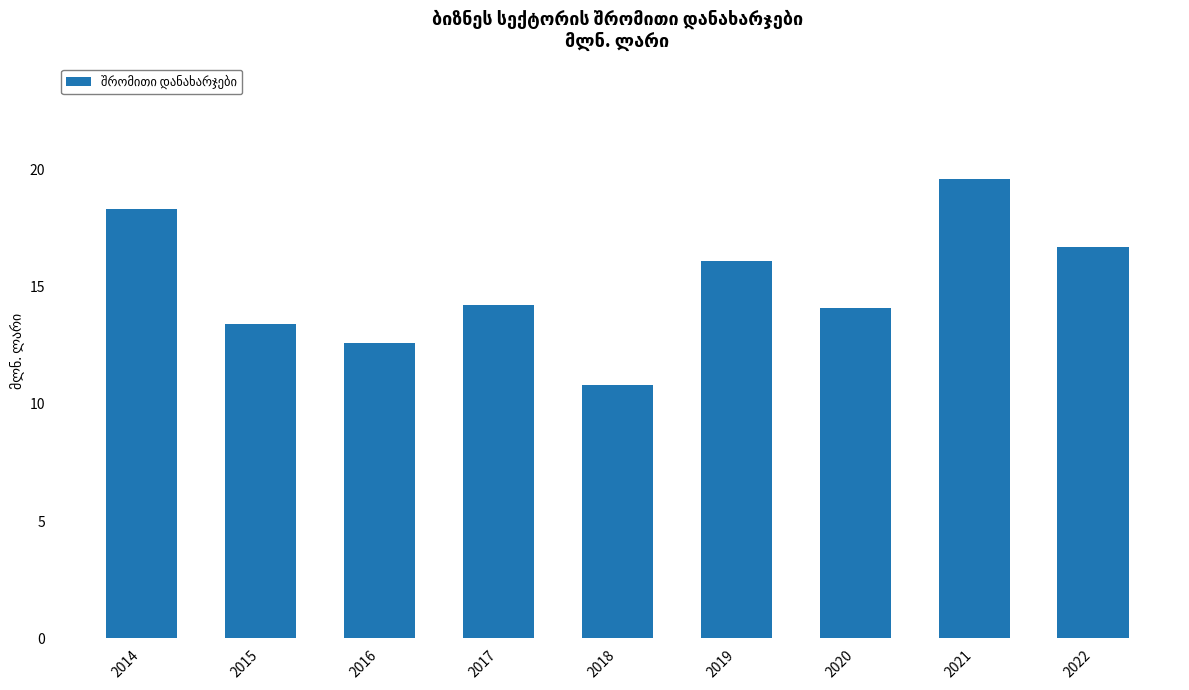

Are the bars grouped side by side (vs. stacked)?

No